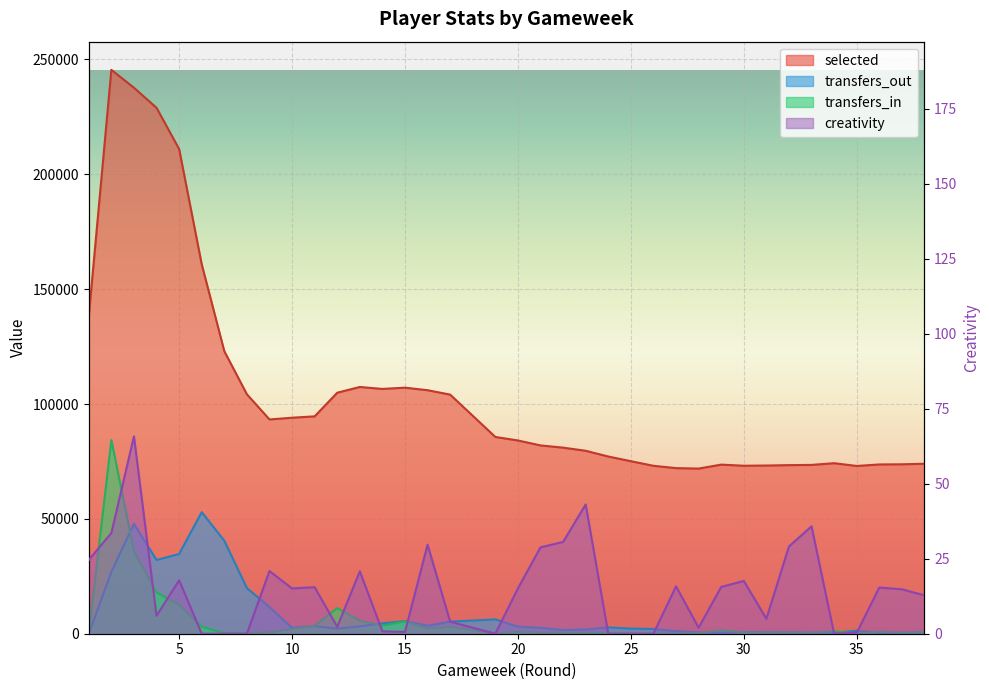

How many interior local valleys does the transfers_out series have?

8